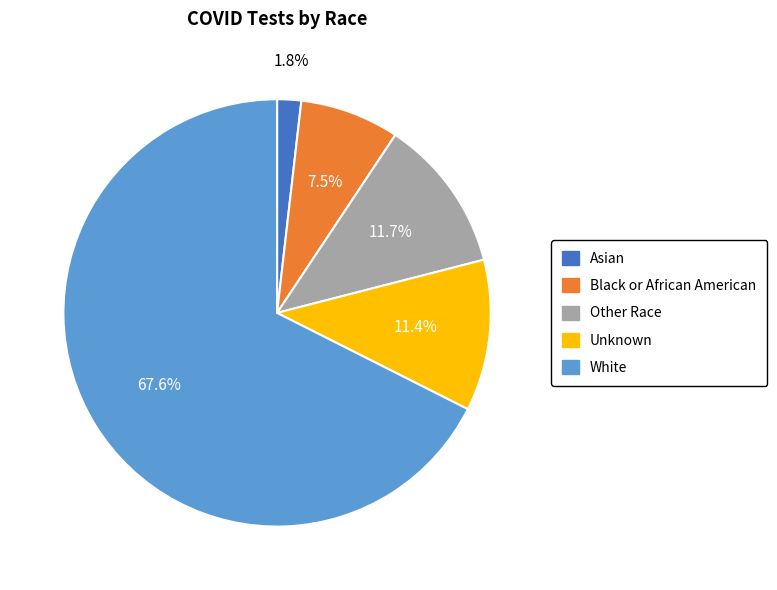

What percentage is the White slice, to the nearest percent?

68%